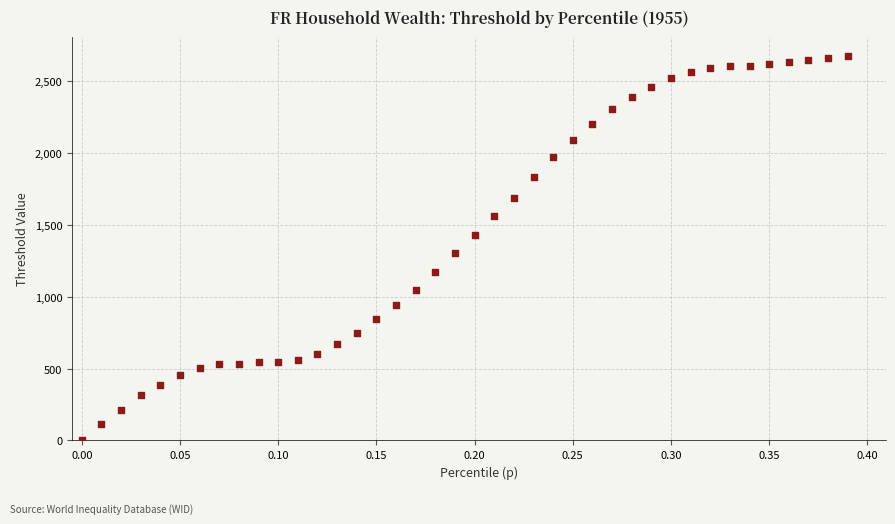

What is the range of Y values (max minus min)?

2675.4